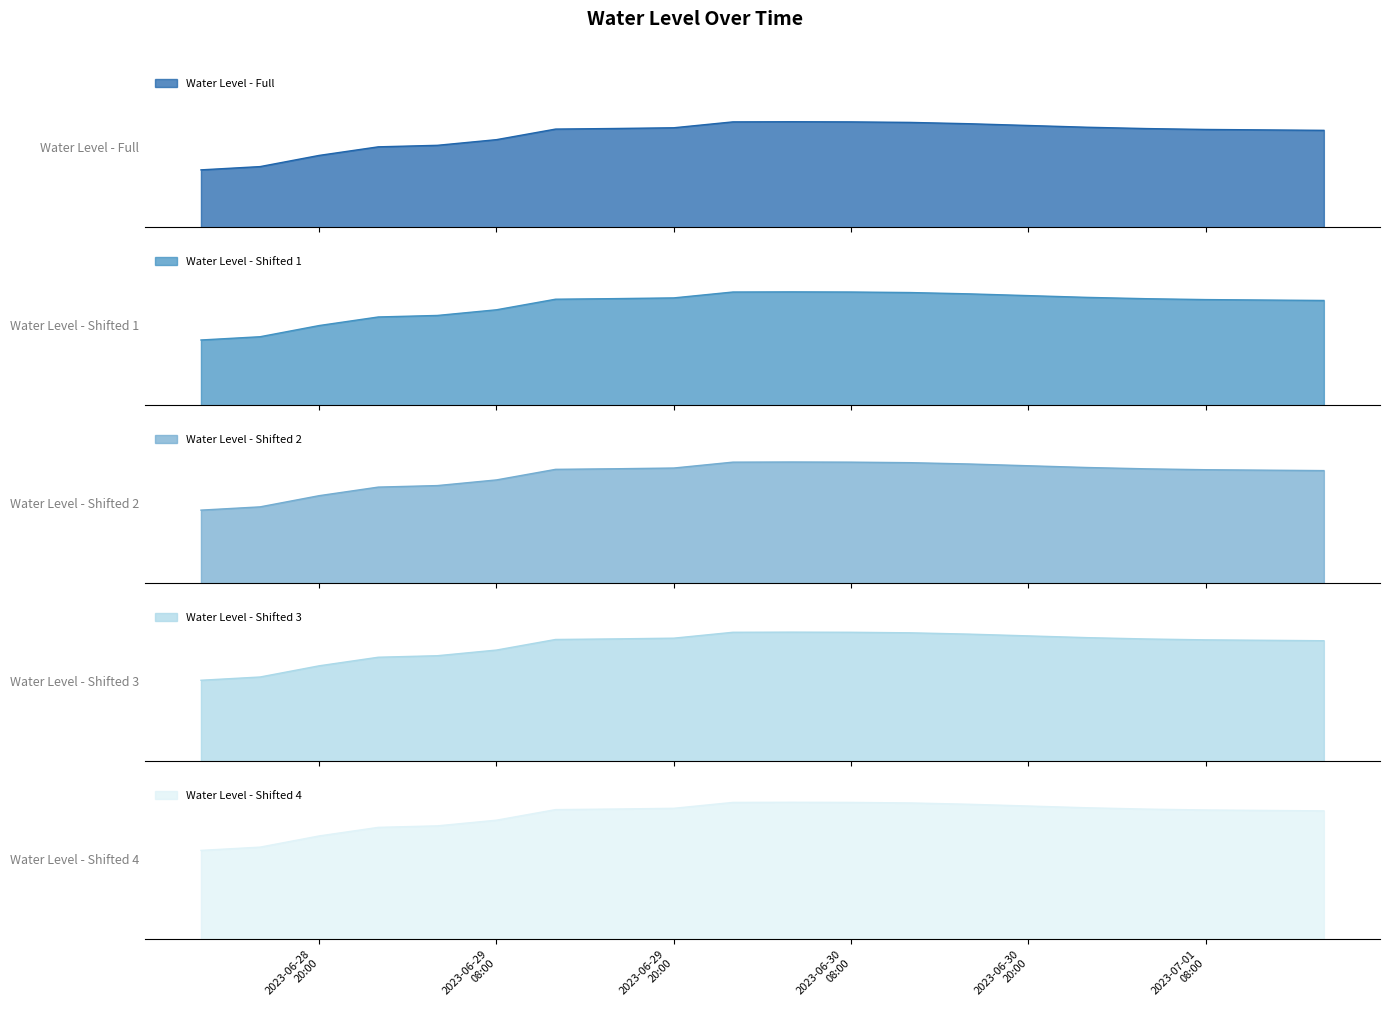

What is the change in value from 2023-06-29 00:00:00 to 2023-07-01 16:00:00?

+0.4